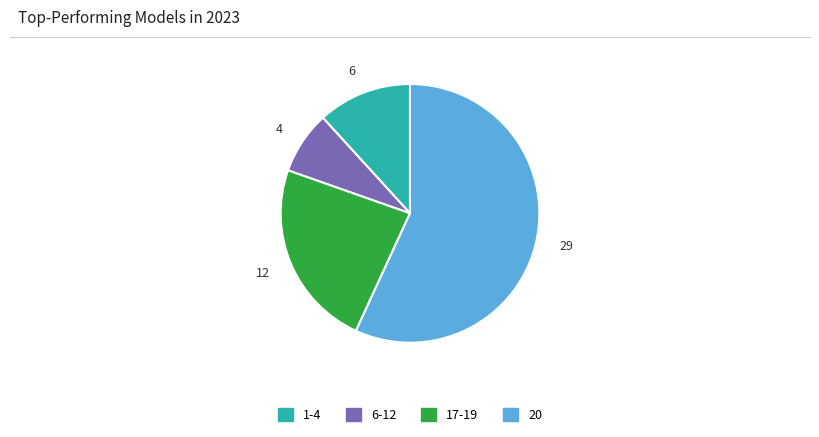

Between 12 and 29, which is larger?

29